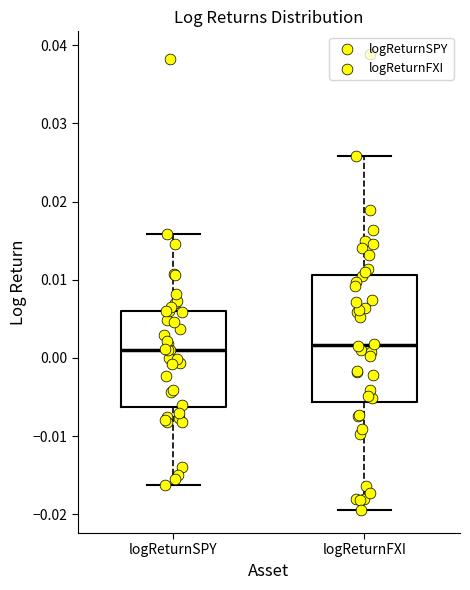

Which box is the tallest, from its lower edge to its upper edge?

logReturnFXI